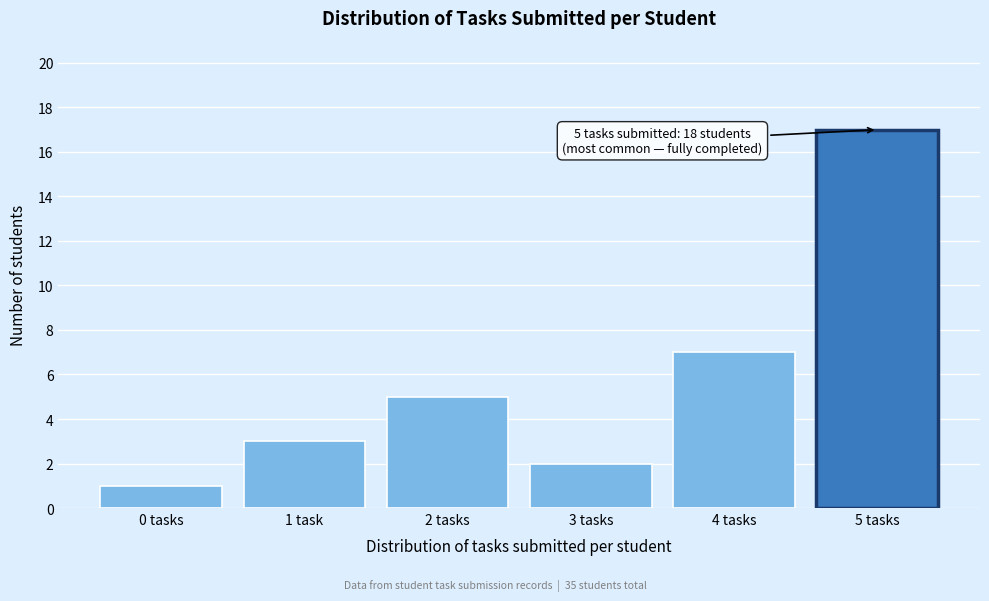

Reading right to left, what are all the values shown in this chart?

5 tasks=17	4 tasks=7	3 tasks=2	2 tasks=5	1 task=3	0 tasks=1